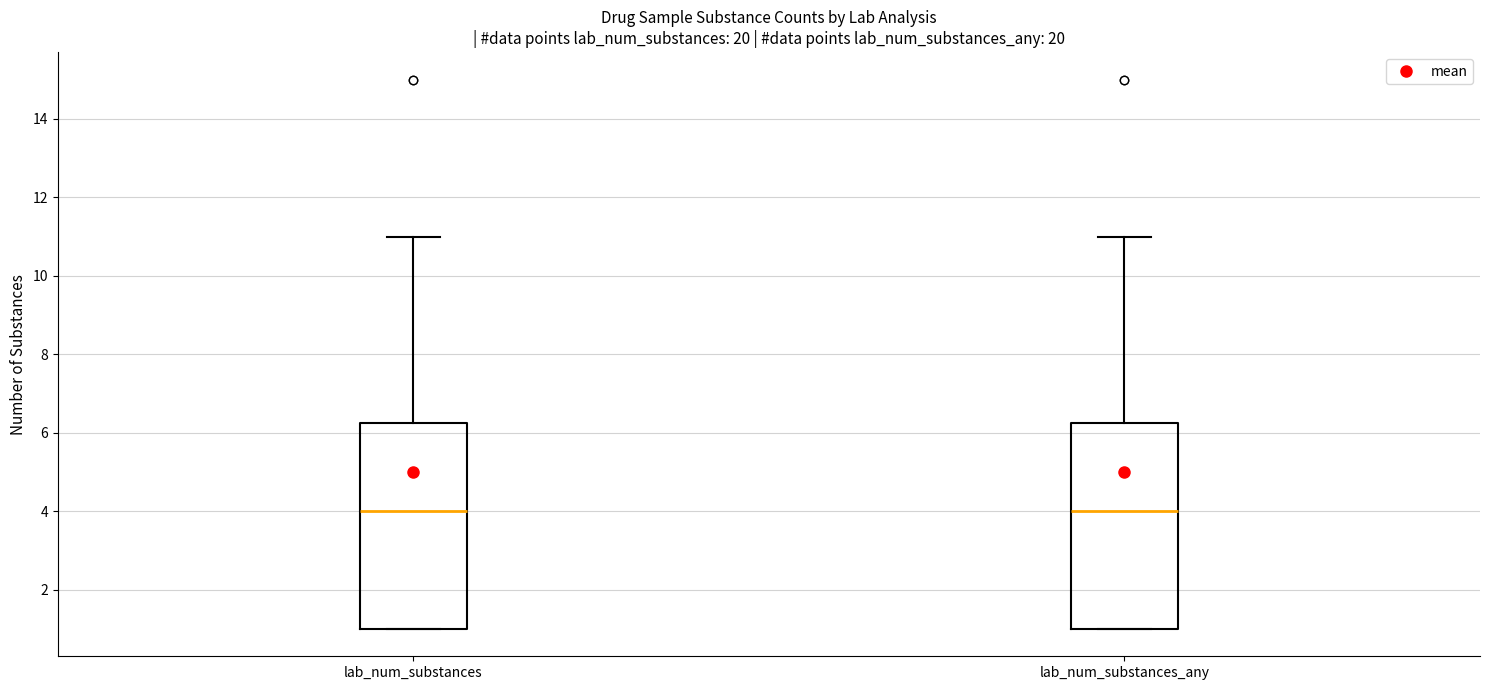

Reading left to right, read every box against the y-axis: the position of its median line, the range the box covers, and the ends of its whiskers. The values are not printed on the chart, so give them approximately, as read against the axis.

lab_num_substances: median 4.0, box 1.0 to 6.2, whiskers 1.0 to 11.0
lab_num_substances_any: median 4.0, box 1.0 to 6.2, whiskers 1.0 to 11.0